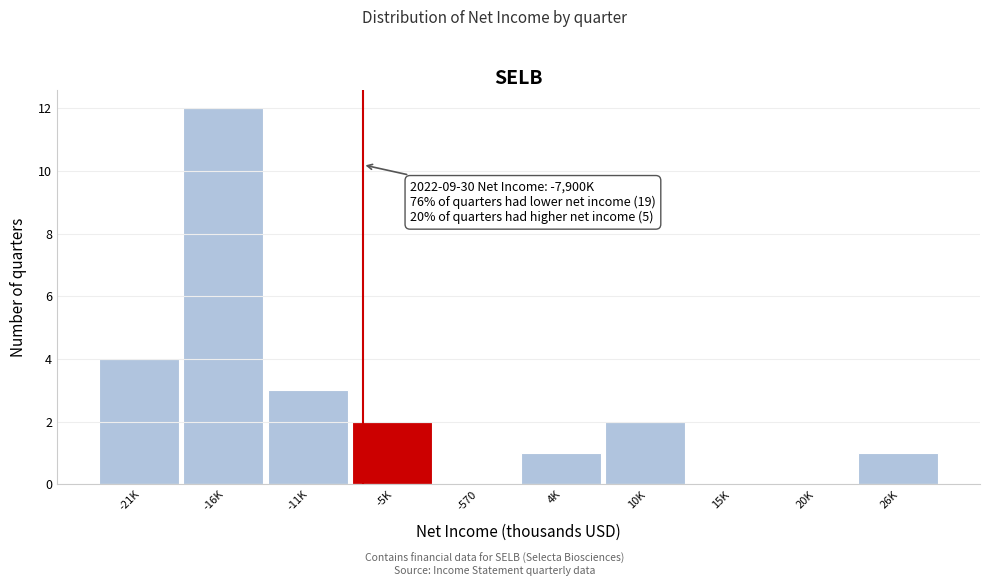

Reading left to right, list all the values displayed in this chart.

-21K=4	-16K=12	-11K=3	-5K=2	-570=0	4K=1	10K=2	15K=0	20K=0	26K=1